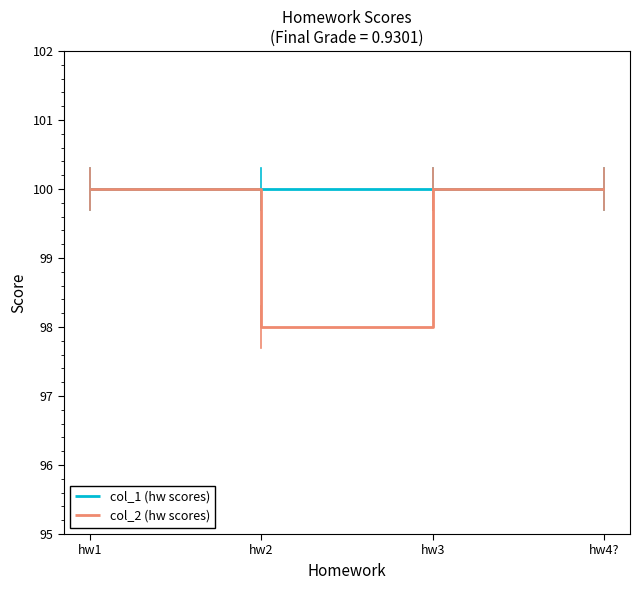

True or false: col_1 (hw scores) has more than 1 interior local peaks.

False